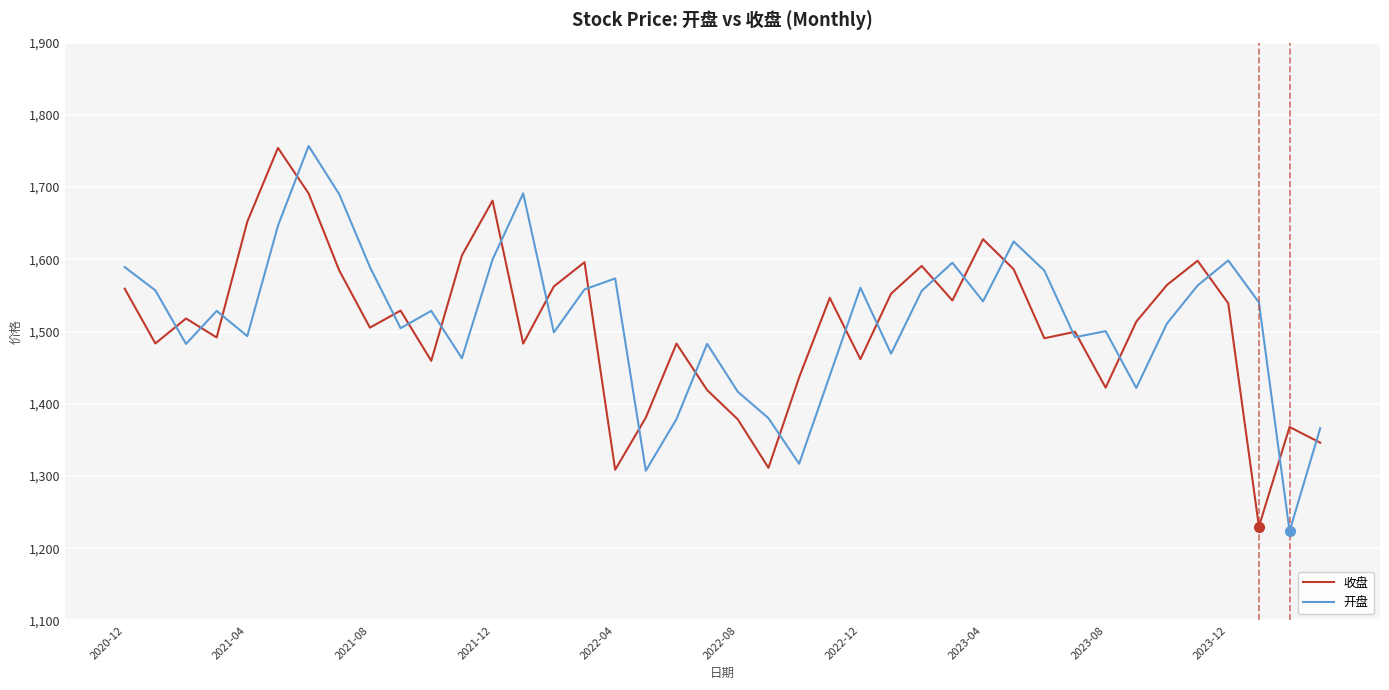

Which series has the largest range (max minus min)?

开盘